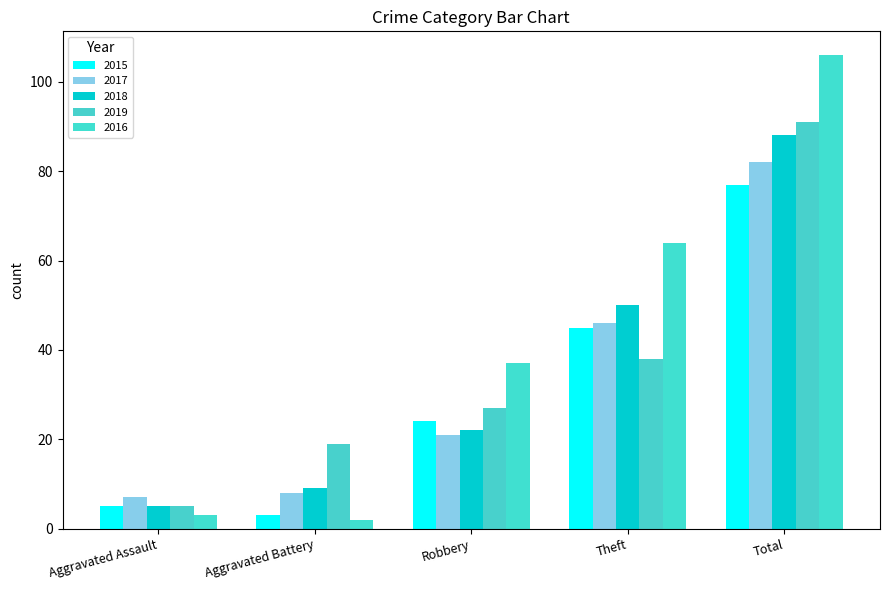

Is it true that 2017 equals 8 at Aggravated Battery?

True